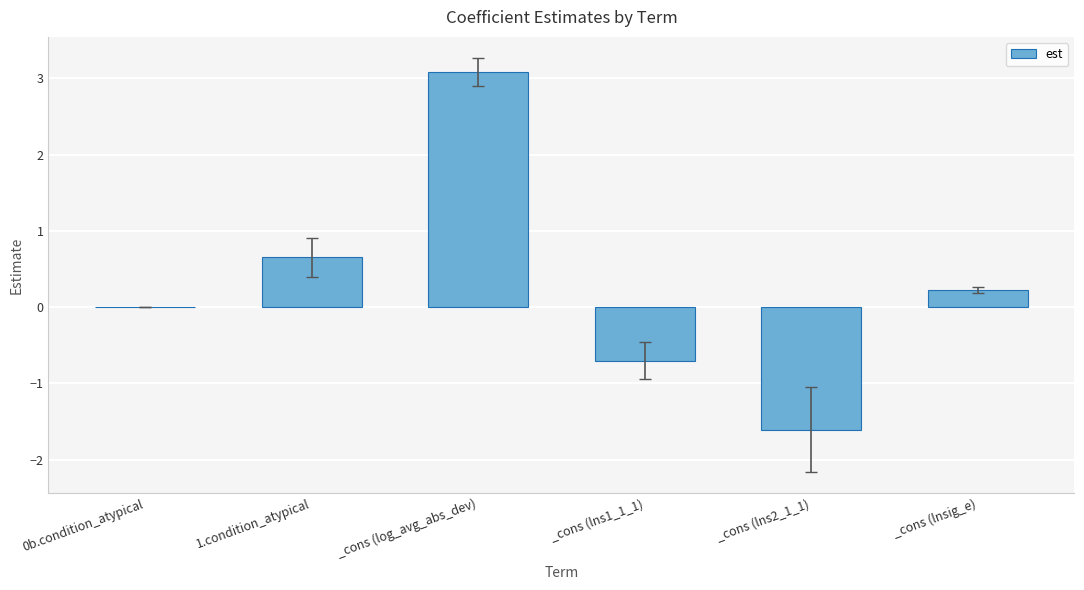

What is the approximate value at 1.condition_atypical?

0.7